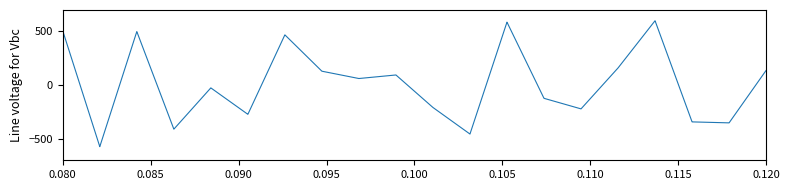

How many lines are shown in the chart?

1